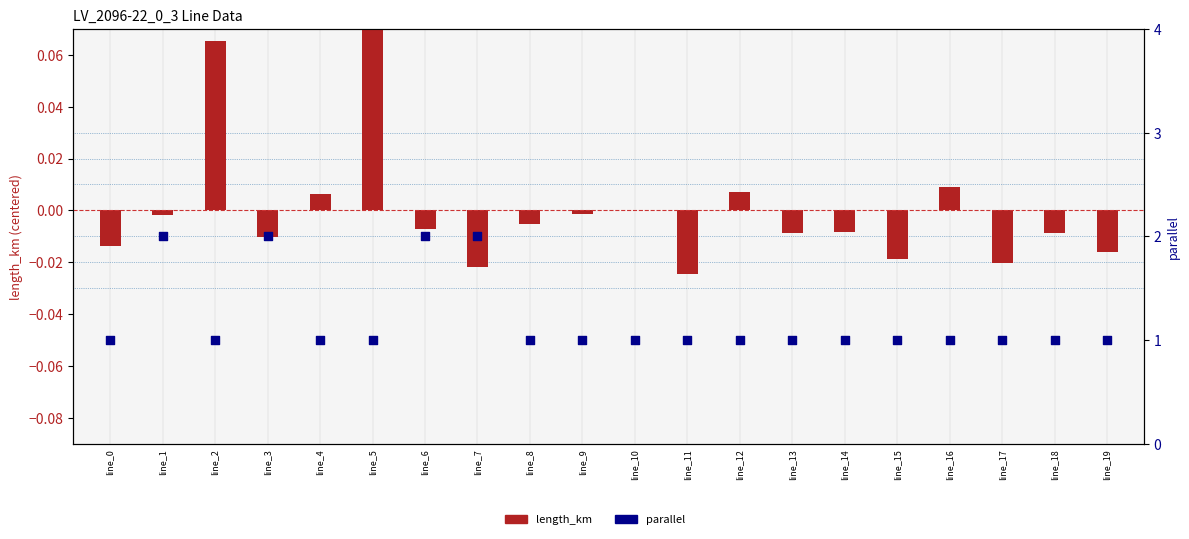

At how many categories does at least one series exceed 1?

4